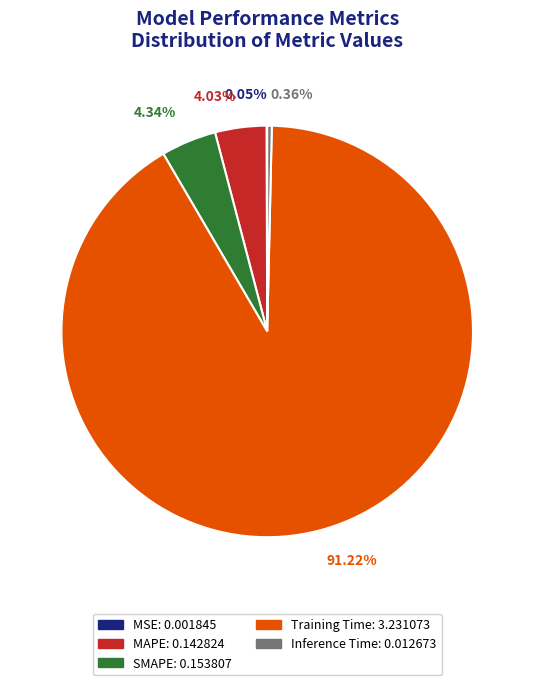

Which slice is the largest?

Training Time